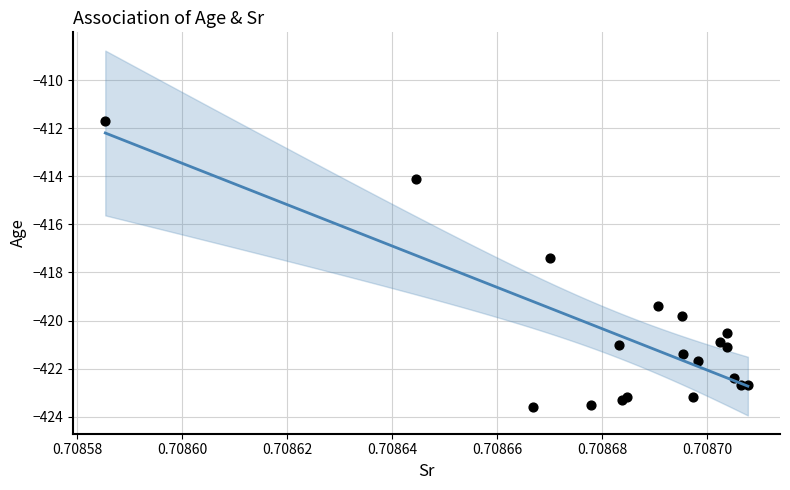

What Y value in the scatter plot is closest to -417?

-417.4